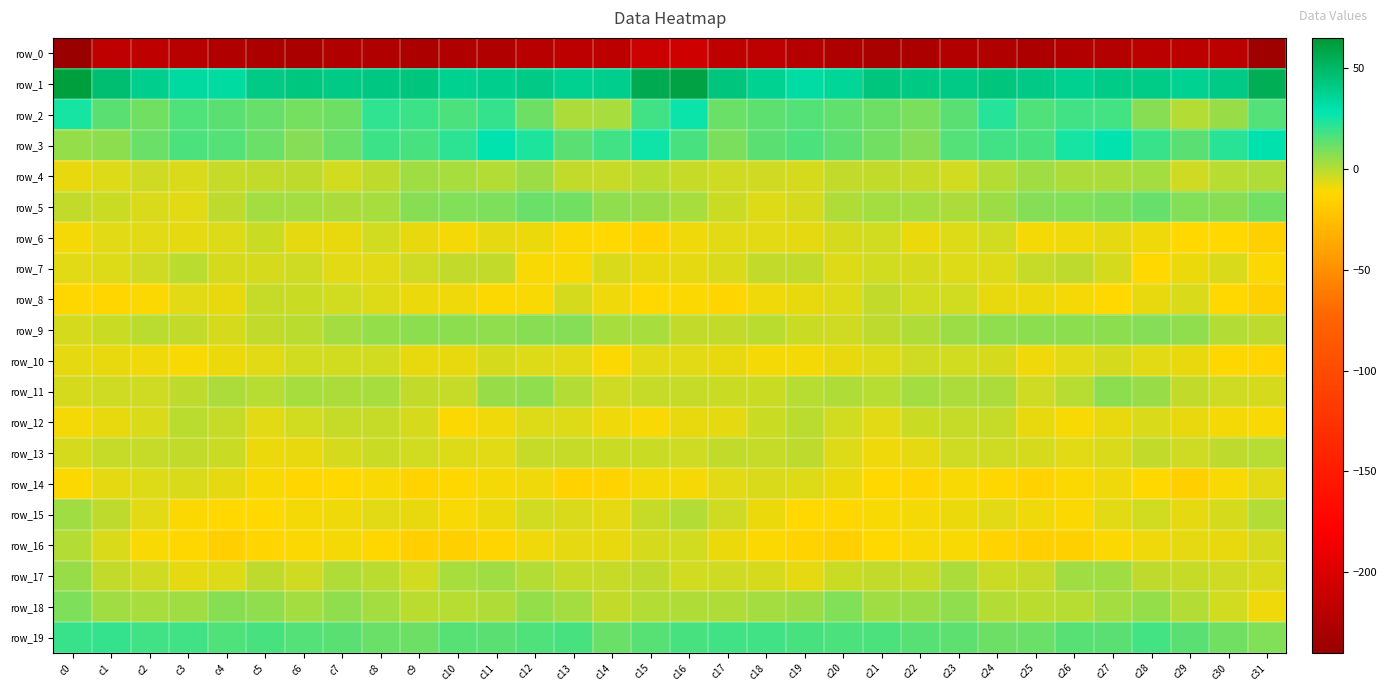

What is the difference between the row_3 values at c7 and c22?

4.2